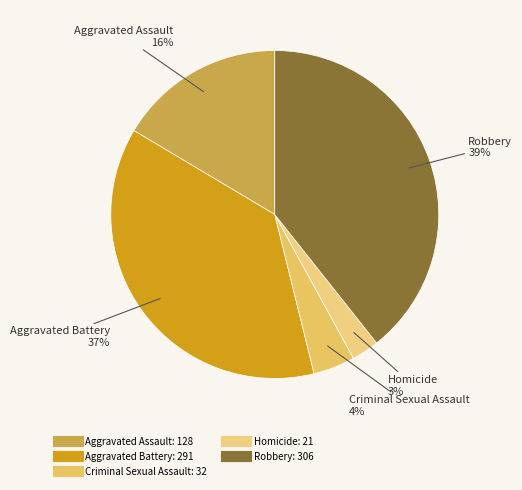

To the nearest percent, what portion does Aggravated Assault represent?

16%